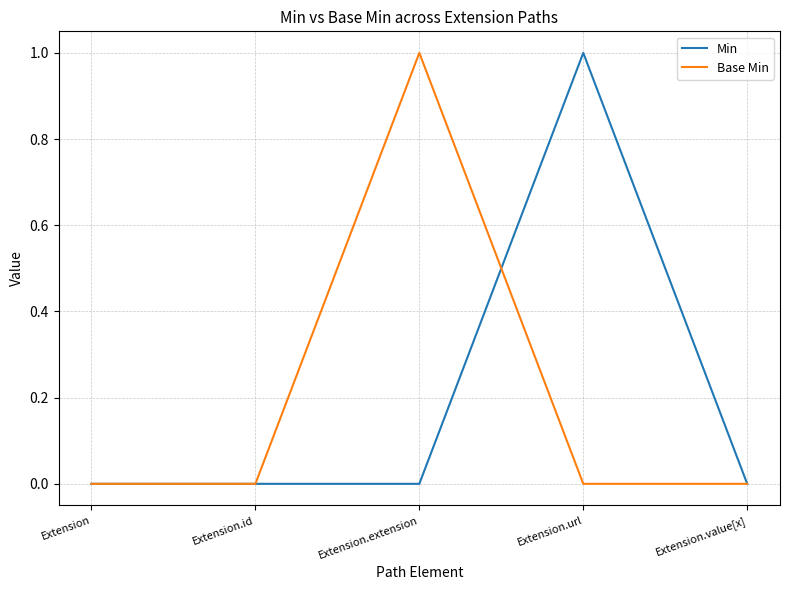

How many interior local peaks does the Base Min series have?

1